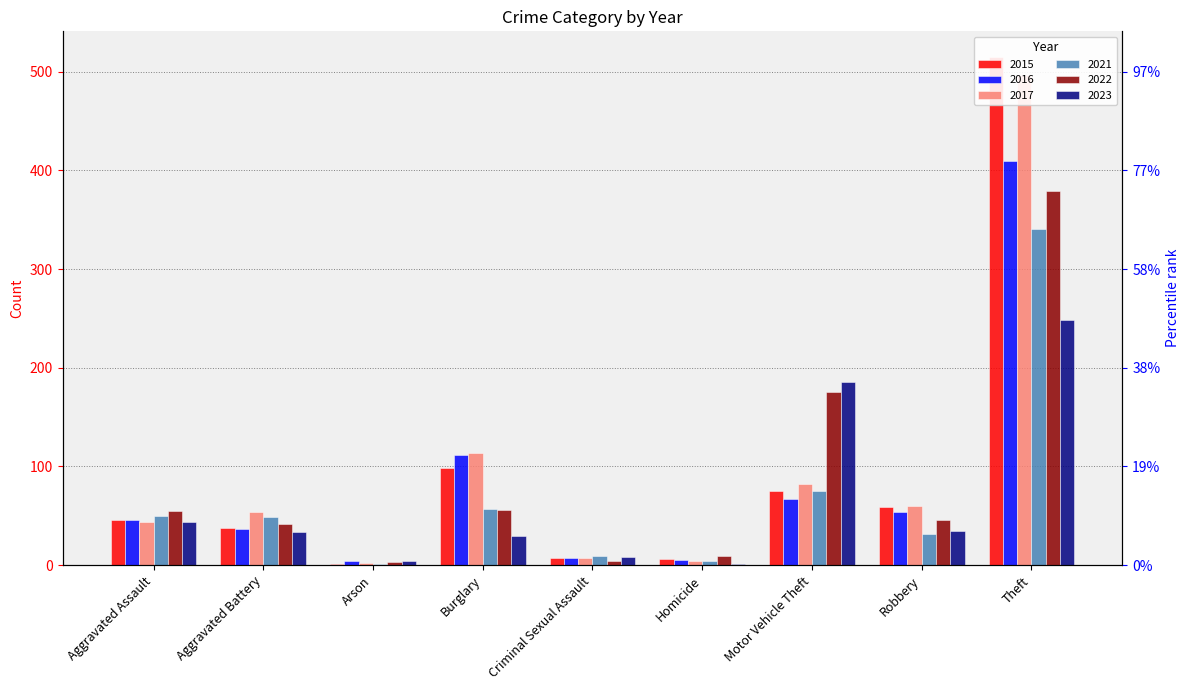

Reading left to right, what are all the values shown in this chart?

2015: 46	38	1	98	7	6	75	59	515
2016: 46	37	4	112	7	5	67	54	409
2017: 44	54	2	114	7	4	82	60	497
2021: 50	49	1	57	9	4	75	32	341
2022: 55	42	3	56	4	9	175	46	379
2023: 44	34	4	30	8	1	186	35	248